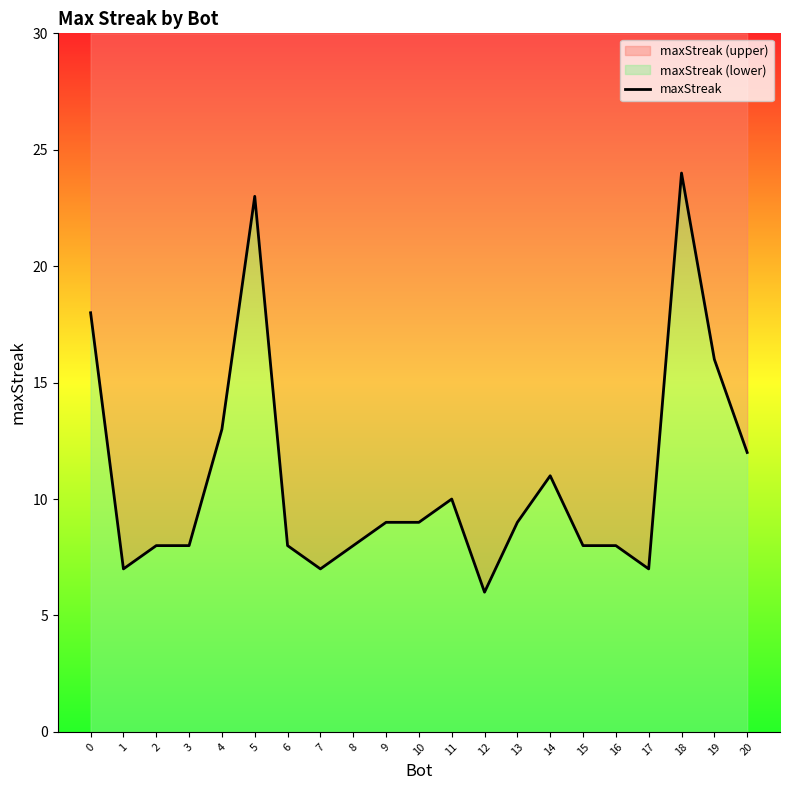

What is the ratio of the value at 19 to the value at 14?

1.5